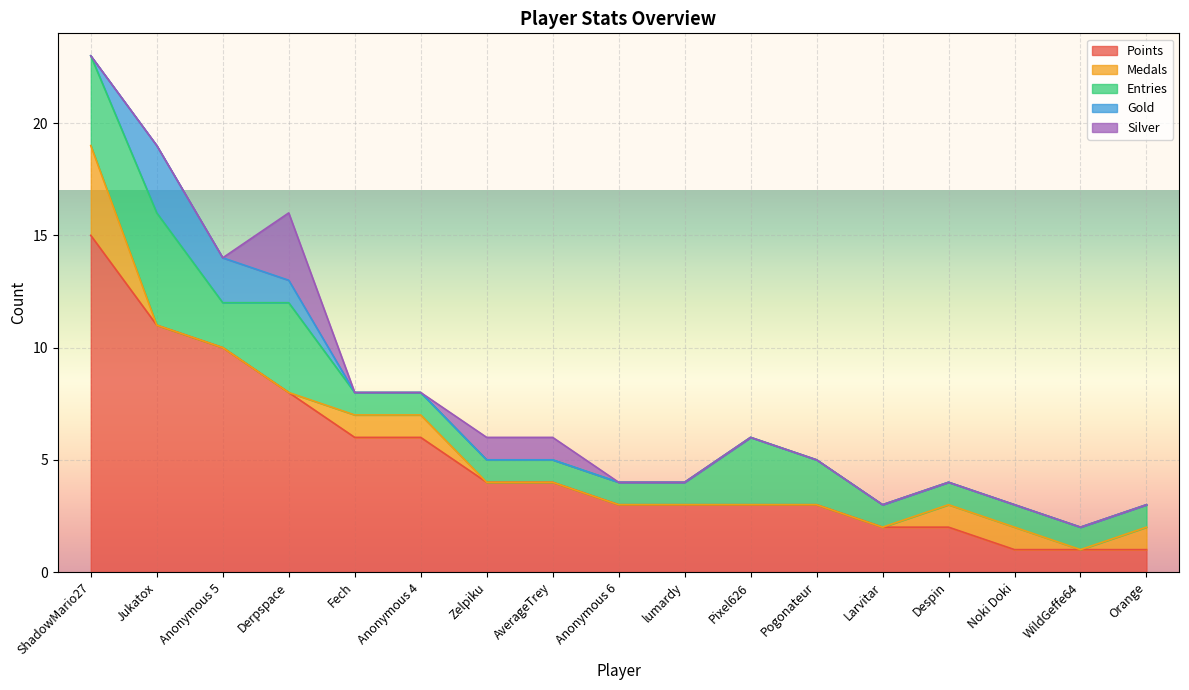

How many lines are shown in the chart?

5